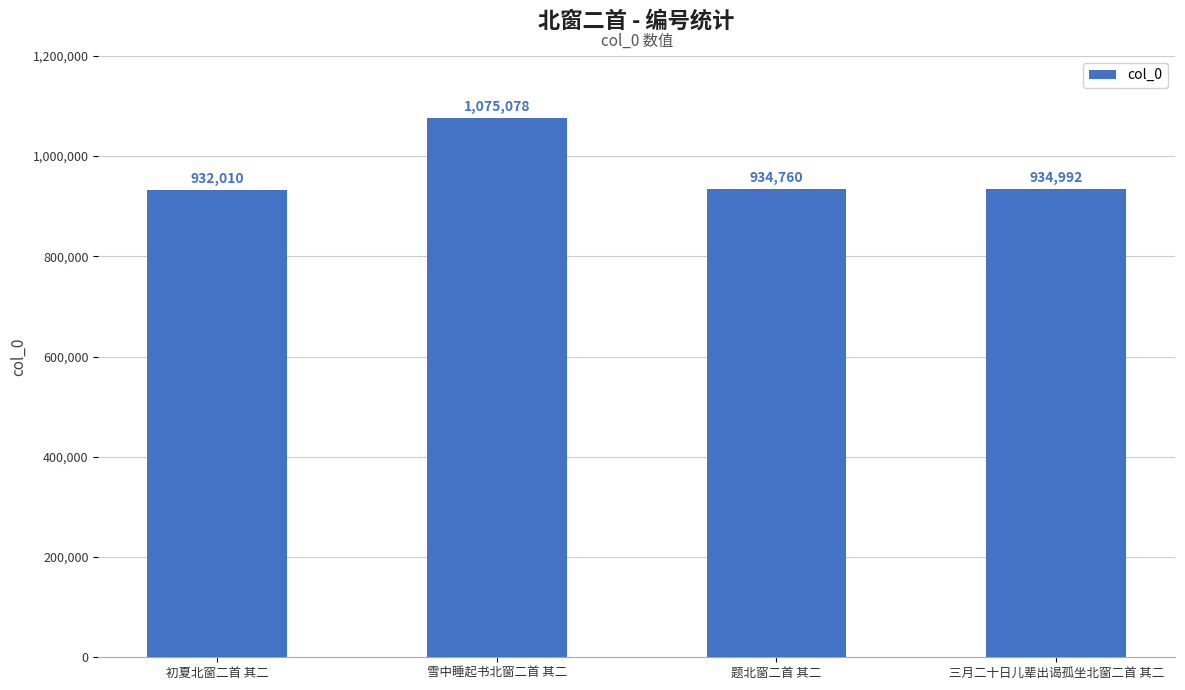

The chart shows a value of 323918 at 题北窗二首 其二. True or false?

False